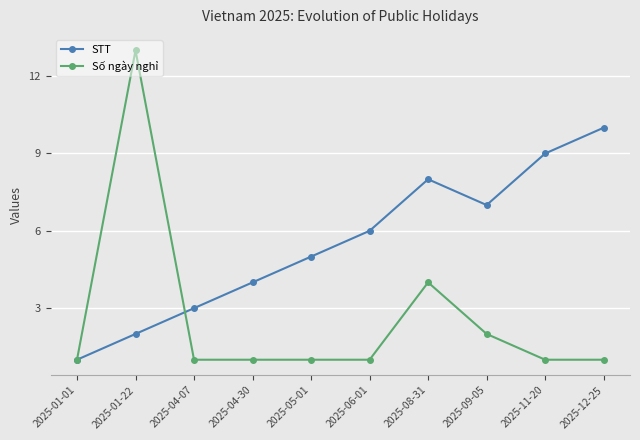

Reading left to right, what are all the values shown in this chart?

STT: 1	2	3	4	5	6	8	7	9	10
Số ngày nghỉ: 1	13	1	1	1	1	4	2	1	1